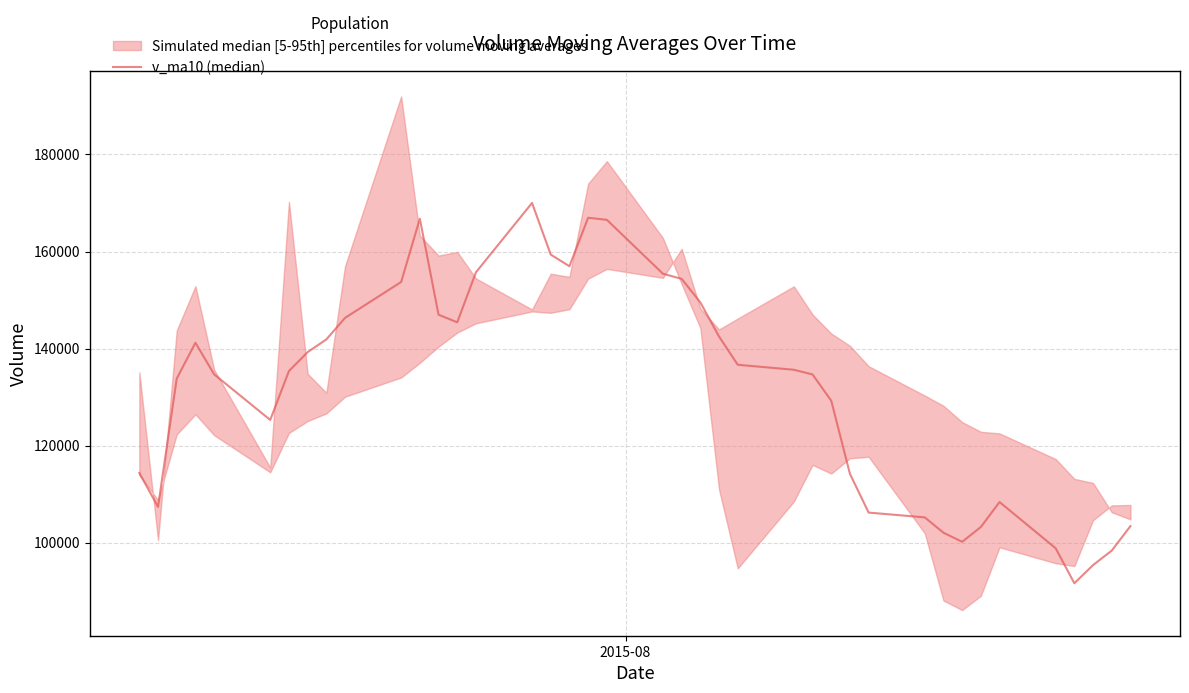

How many interior local valleys (lower than both neighbors) does the data have?

6